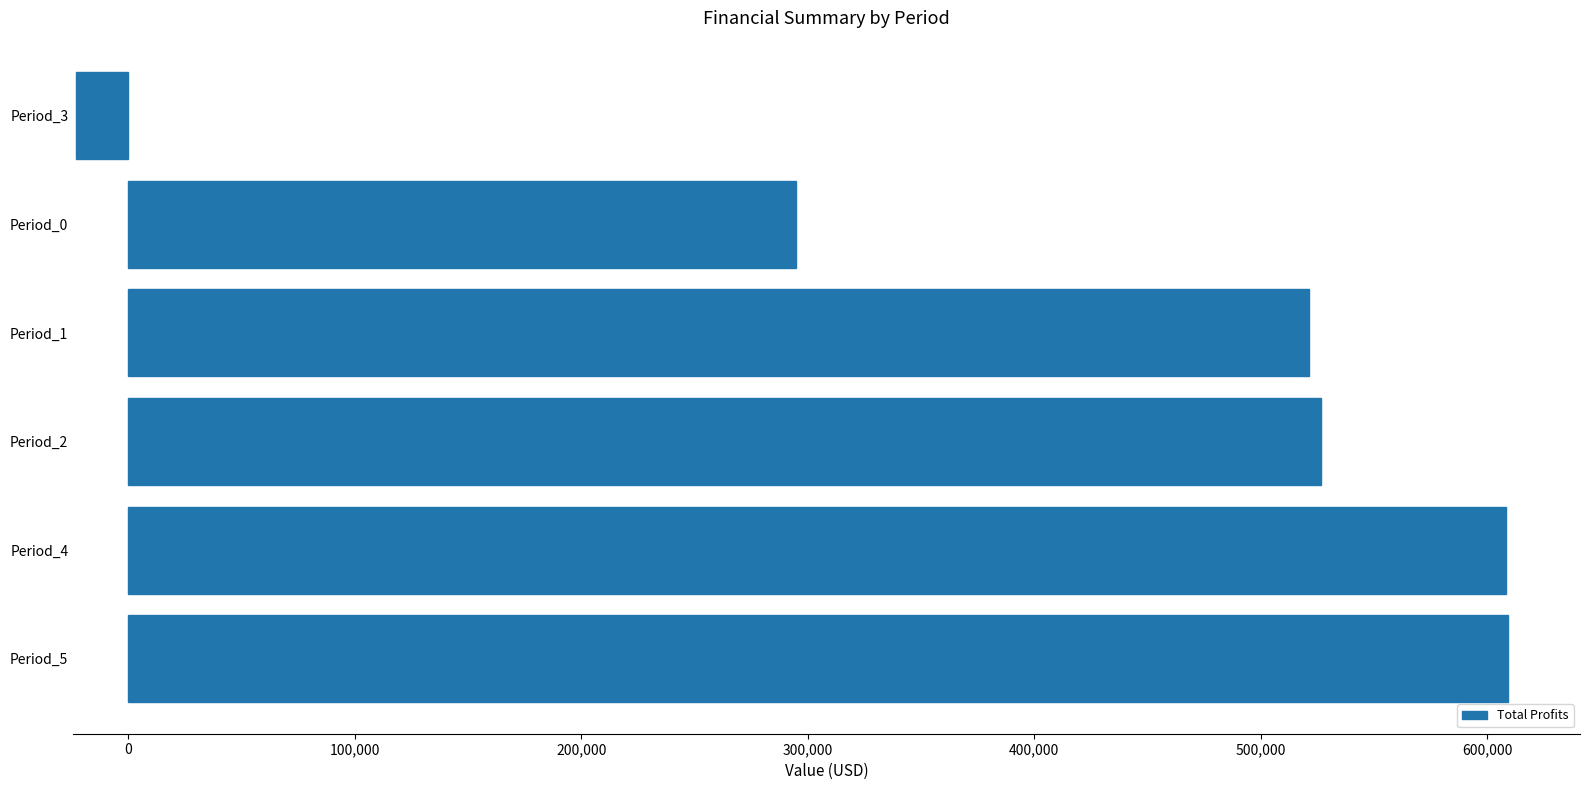

How many values exceed 526381?

3